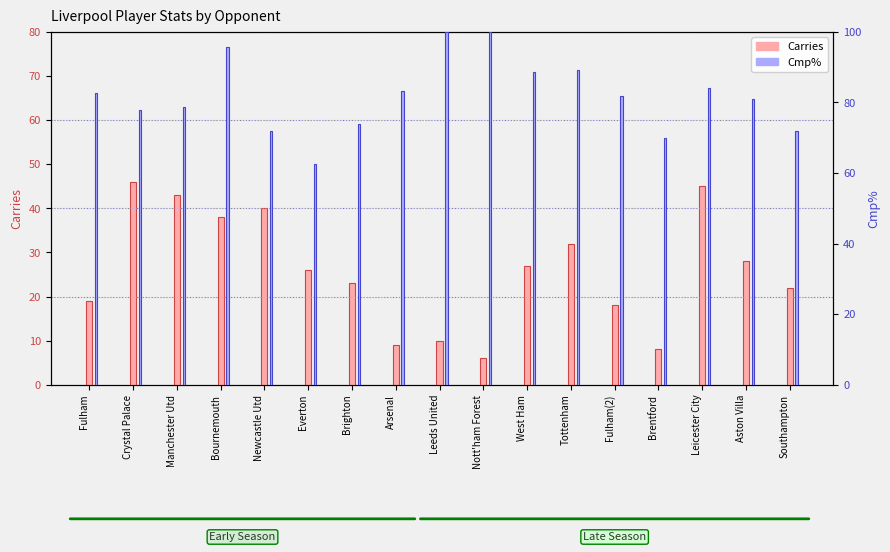

Reading right to left, extract all data points from this chart.

Carries: Southampton=22.0	Aston Villa=28.0	Leicester City=45.0	Brentford=8.0	Fulham(2)=18.0	Tottenham=32.0	West Ham=27.0	Nott'ham Forest=6.0	Leeds United=10.0	Arsenal=9.0	Brighton=23.0	Everton=26.0	Newcastle Utd=40.0	Bournemouth=38.0	Manchester Utd=43.0	Crystal Palace=46.0	Fulham=19.0
Cmp%: Southampton=72.0	Aston Villa=81.0	Leicester City=84.0	Brentford=70.0	Fulham(2)=81.8	Tottenham=89.2	West Ham=88.5	Nott'ham Forest=100.0	Leeds United=100.0	Arsenal=83.3	Brighton=73.9	Everton=62.5	Newcastle Utd=71.8	Bournemouth=95.8	Manchester Utd=78.6	Crystal Palace=77.8	Fulham=82.6